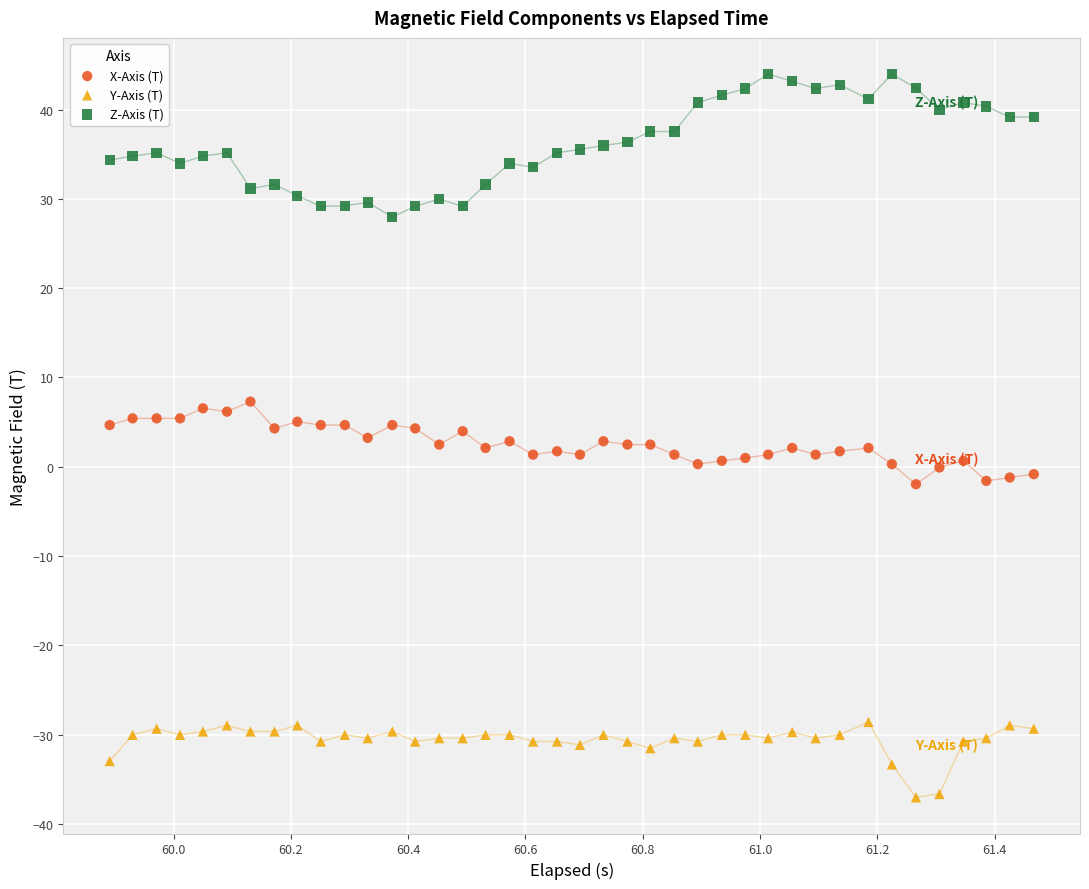

Which series has the largest Y range (max minus min)?

Z-Axis (T)